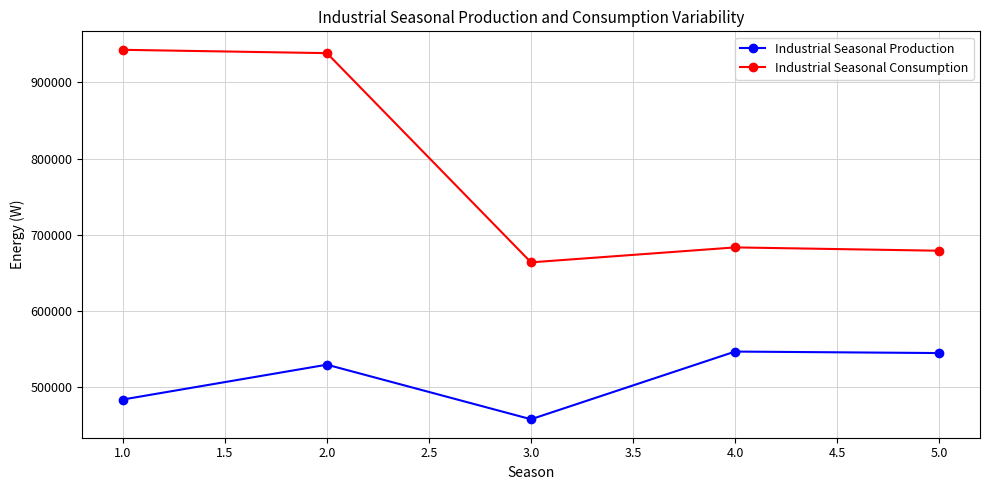

The value of Industrial Seasonal Consumption at 1.0 is 942735. True or false?

True